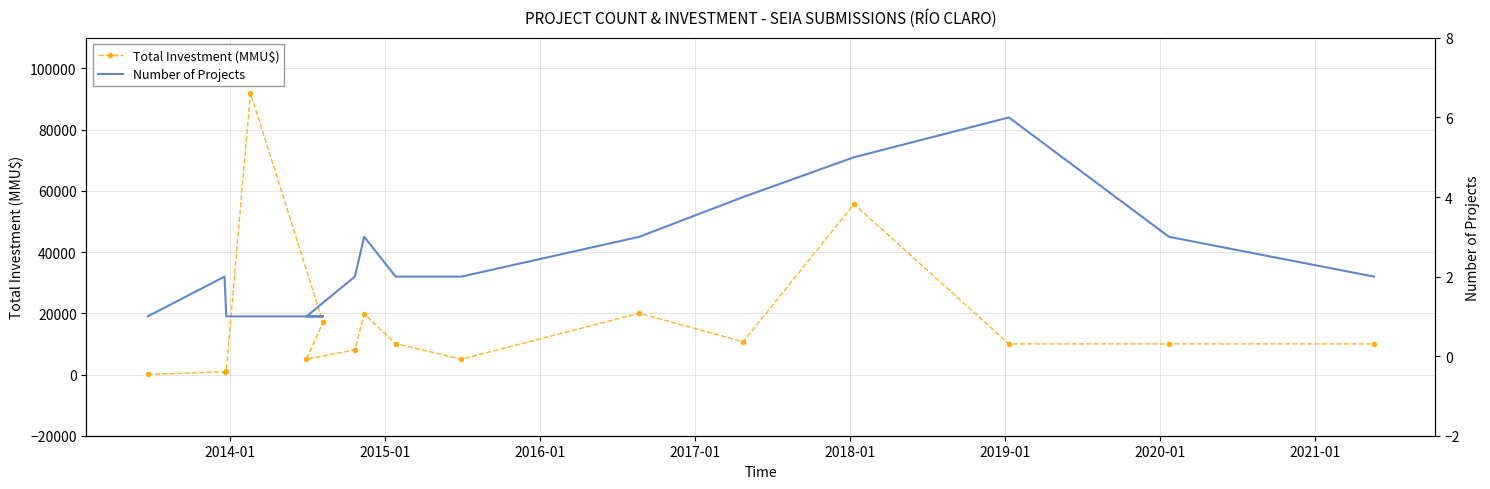

True or false: Total Investment (MMU$) and Number of Projects intersect in this chart.

False